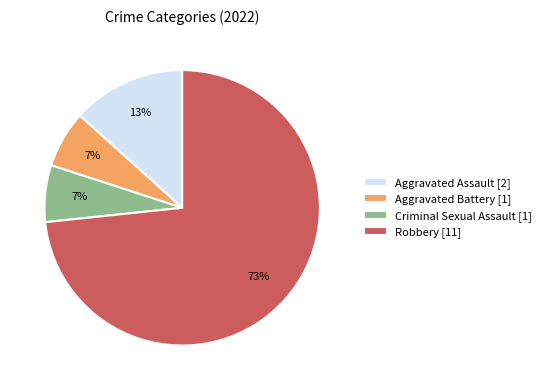

To the nearest percent, what portion does Criminal Sexual Assault represent?

7%